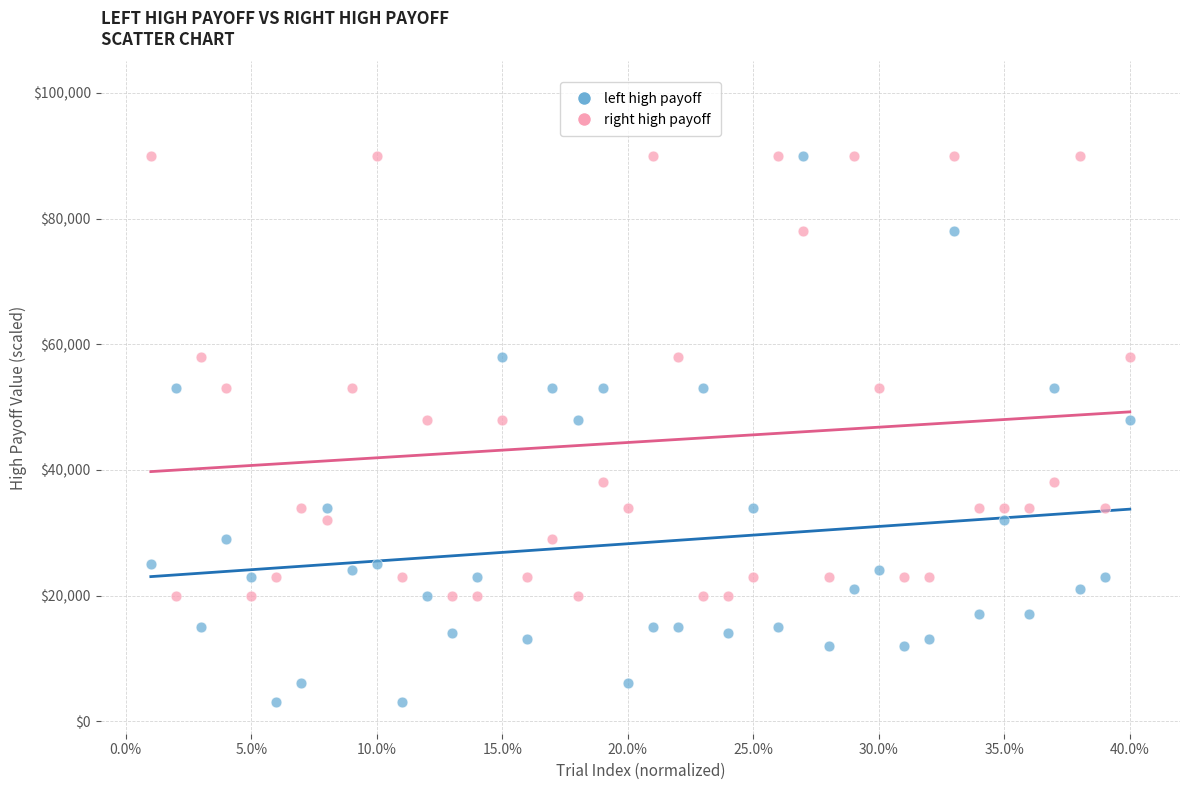

Across all data points, what is the range of Y values (max minus min)?

87000